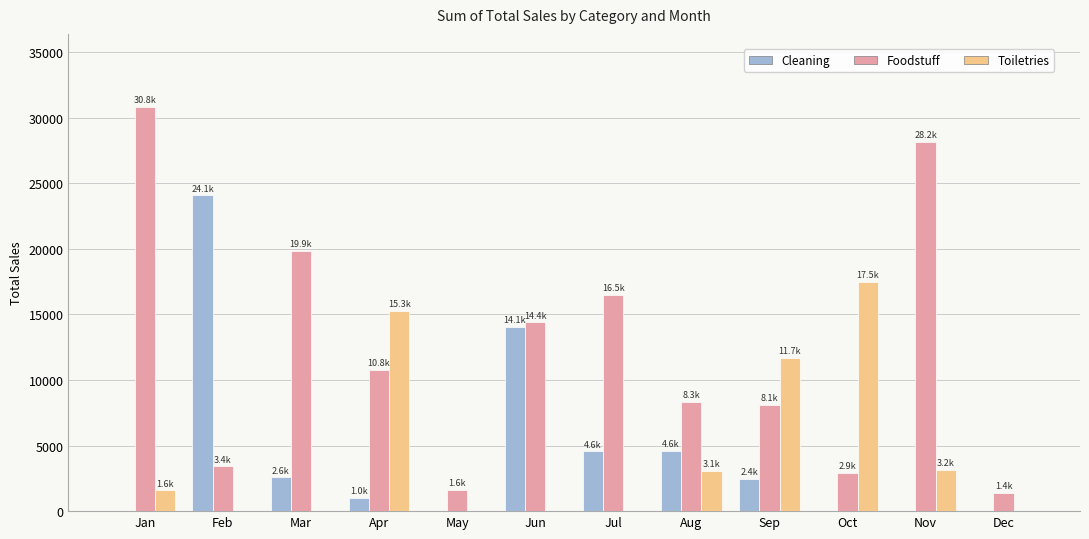

The Toiletries series shows -6703 at Feb. True or false?

False